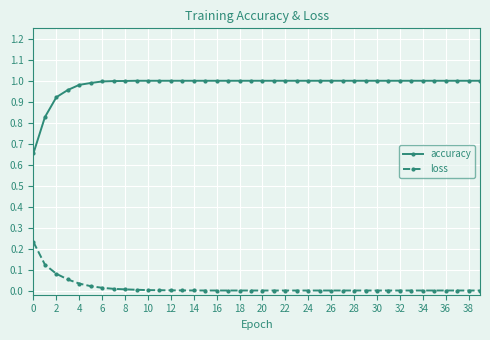

Which series has the largest total across all categories?

accuracy